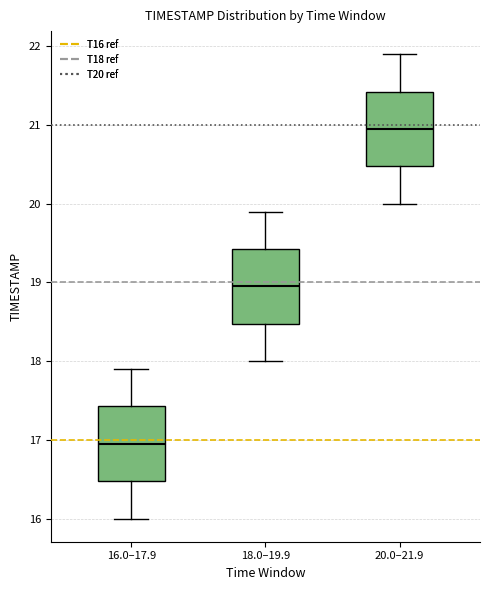

Where is the lower edge of the box for 18.0–19.9 on the y-axis? The values are not printed on the chart, so give them approximately, as read against the axis.

18.5